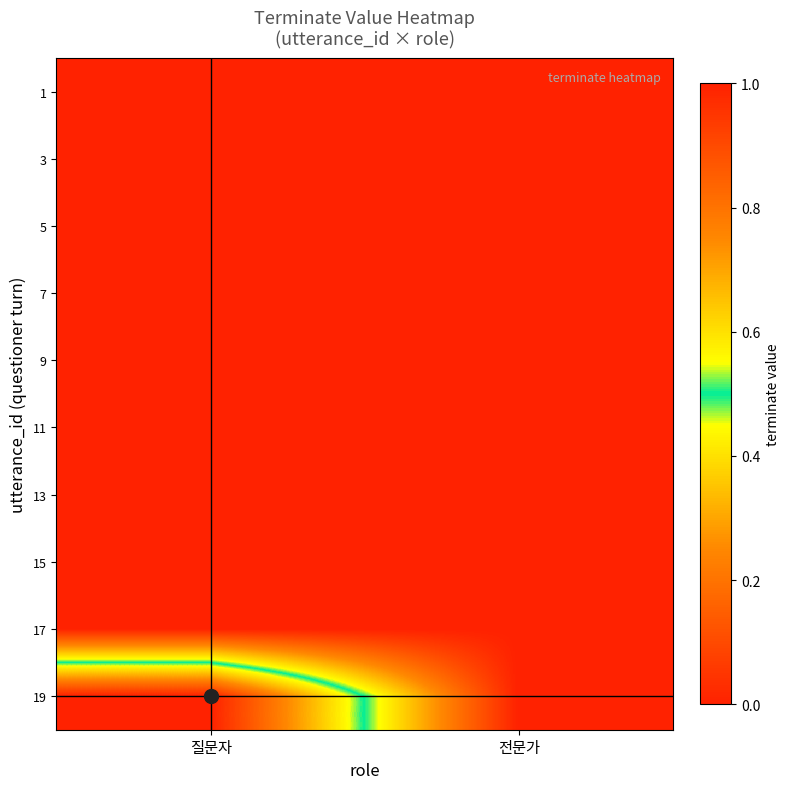

What is the difference between the highest and lowest values at 질문자?

1